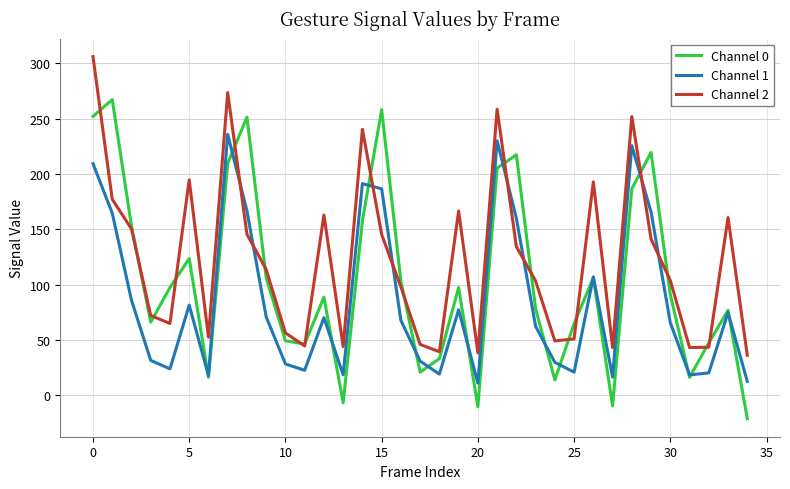

Rank the series by their average value, from lowest to highest.

Channel 1, Channel 0, Channel 2